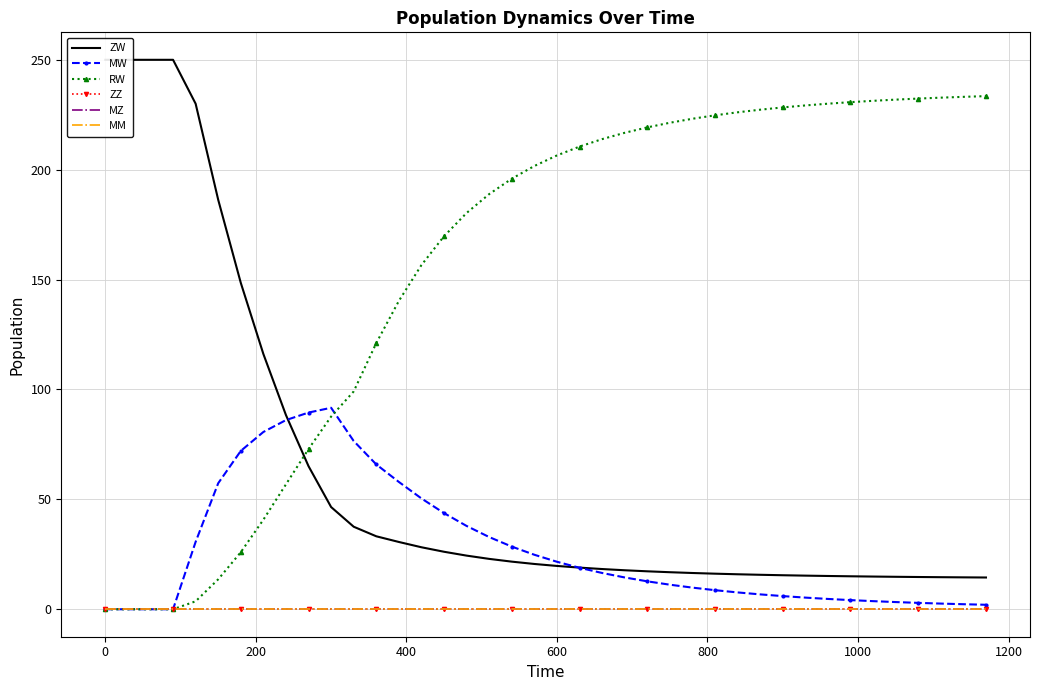

What is the value of the ZW point at the 14th from the left?

30.6